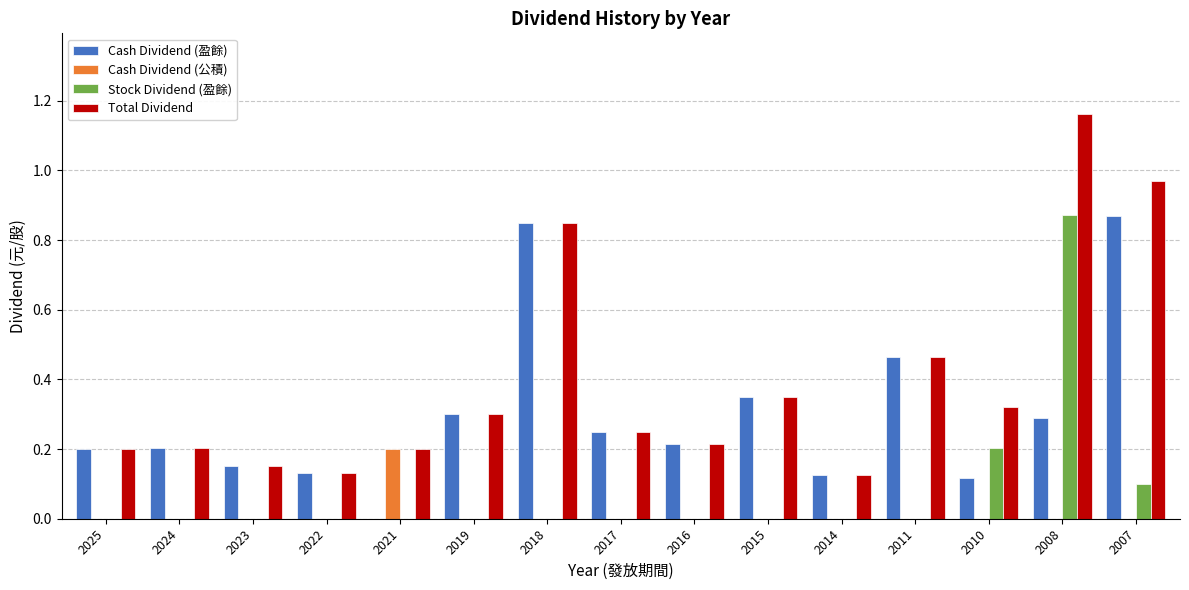

The Stock Dividend (盈餘) series shows 0.3 at 2016. True or false?

False